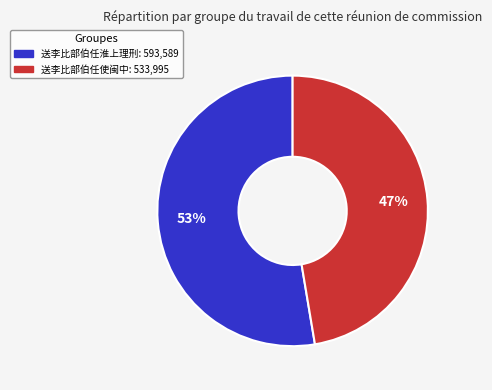

Does any single category account for the majority?

Yes